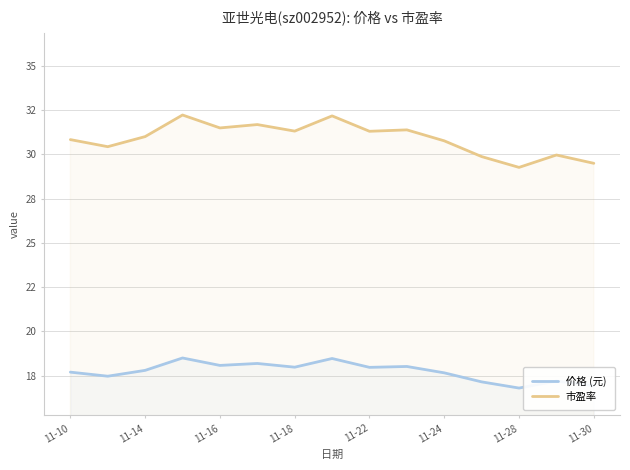

Rank the series by their average value, from lowest to highest.

价格 (元), 市盈率